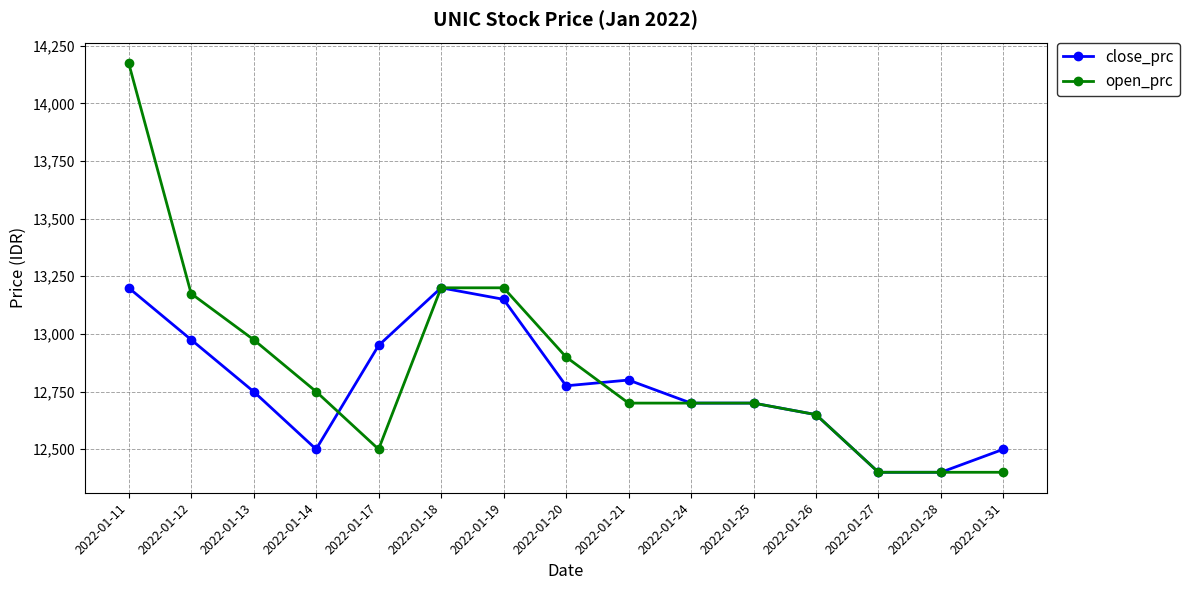

Reading left to right, extract all data points from this chart.

close_prc: 13200	12975	12750	12500	12950	13200	13150	12775	12800	12700	12700	12650	12400	12400	12500
open_prc: 14175	13175	12975	12750	12500	13200	13200	12900	12700	12700	12700	12650	12400	12400	12400